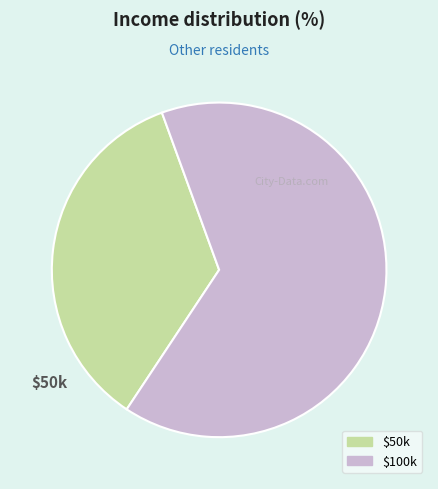

Count the number of slices in the pie.

2